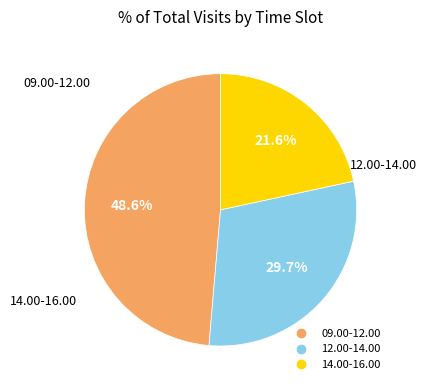

Between 14.00-16.00 and 09.00-12.00, which is larger?

09.00-12.00